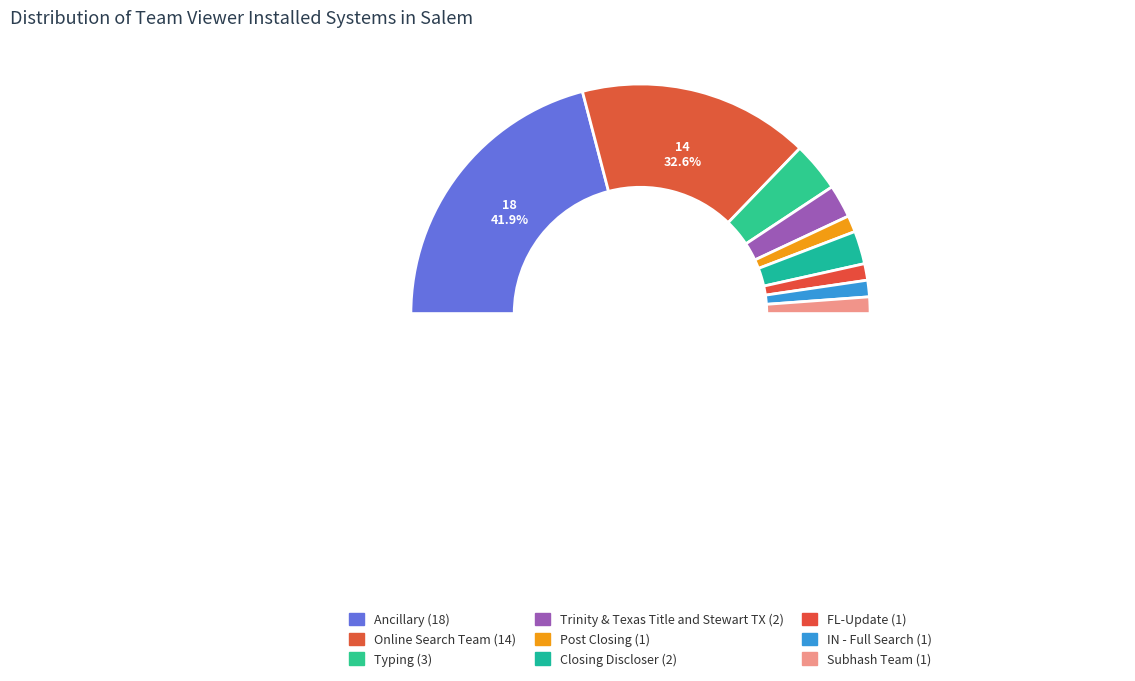

What portion of the pie excludes FL-Update?

97.7%